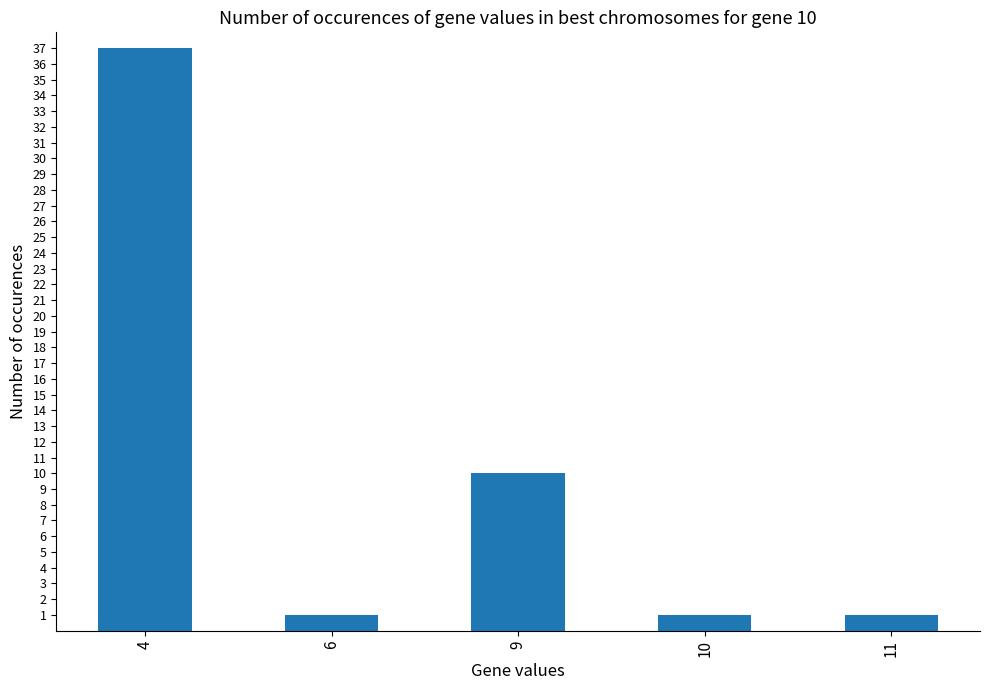

How many distinct data groups are displayed?

1